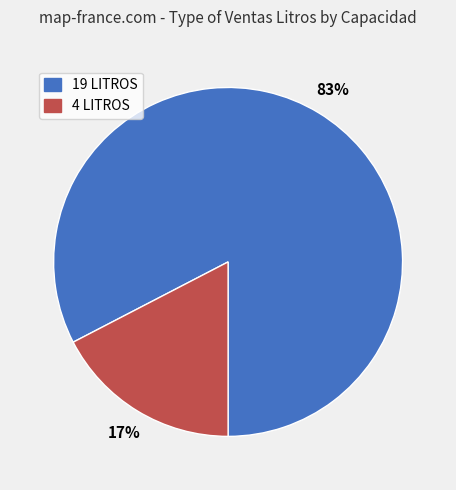

Is the sum of 4 LITROS and 19 LITROS greater than half?

Yes